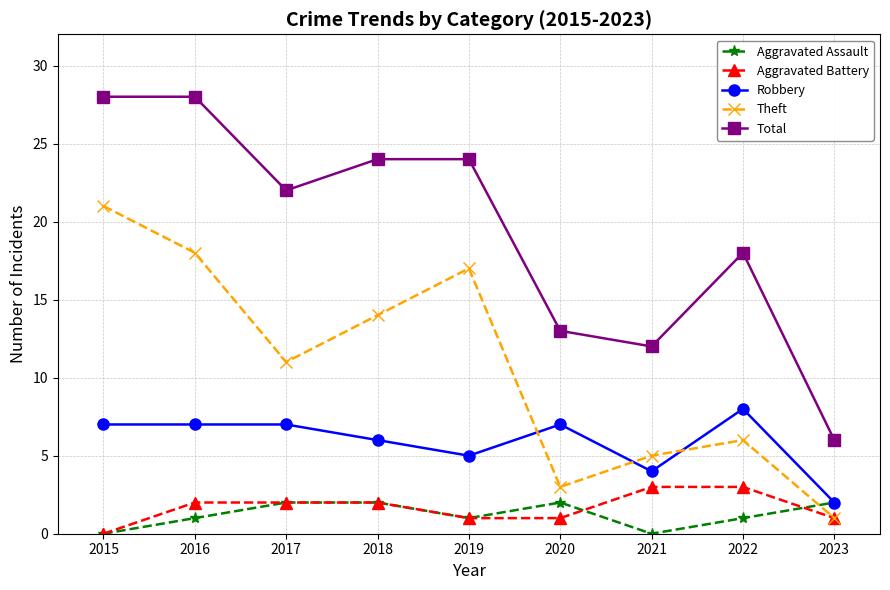

Which series has the largest range (max minus min)?

Total